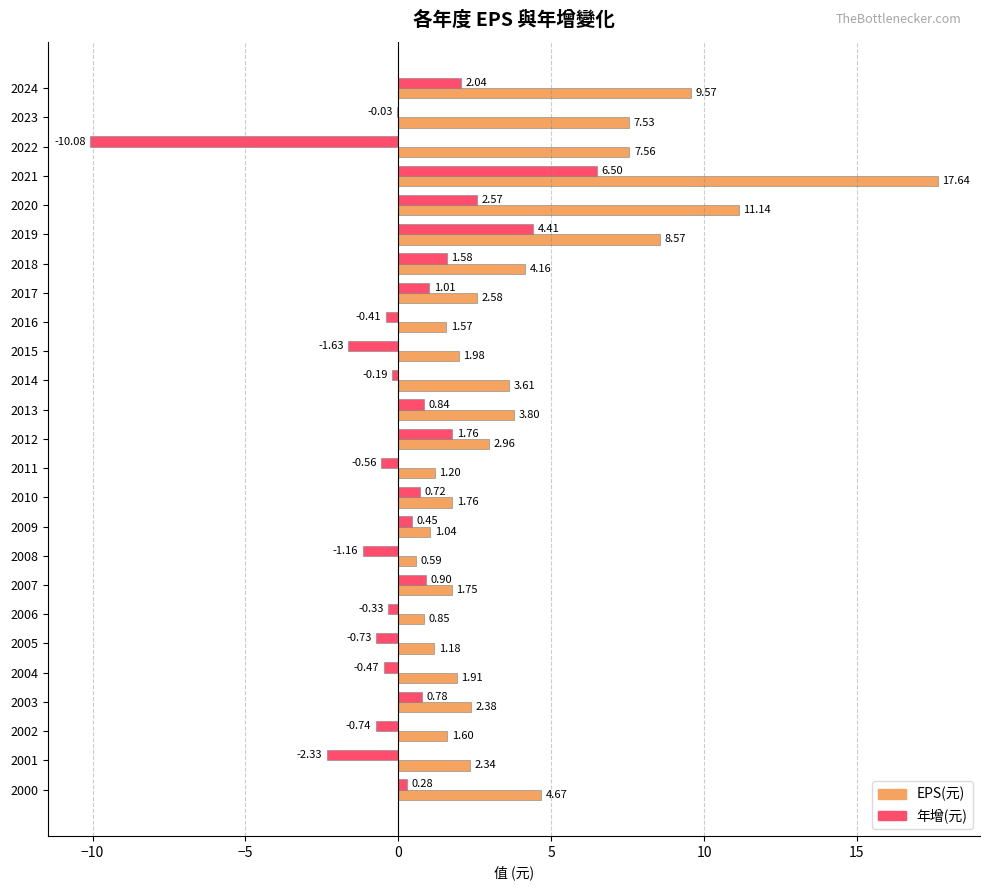

At which category is the sum across all series the highest?

2021